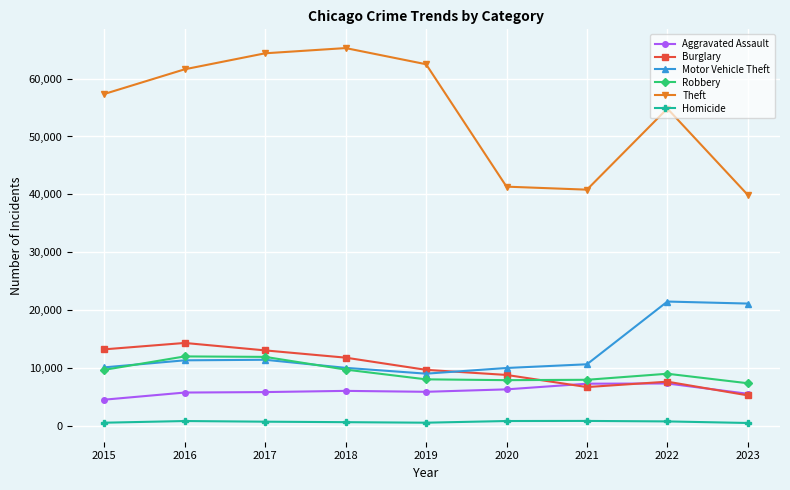

How many values in the Theft series are below 57350?

4